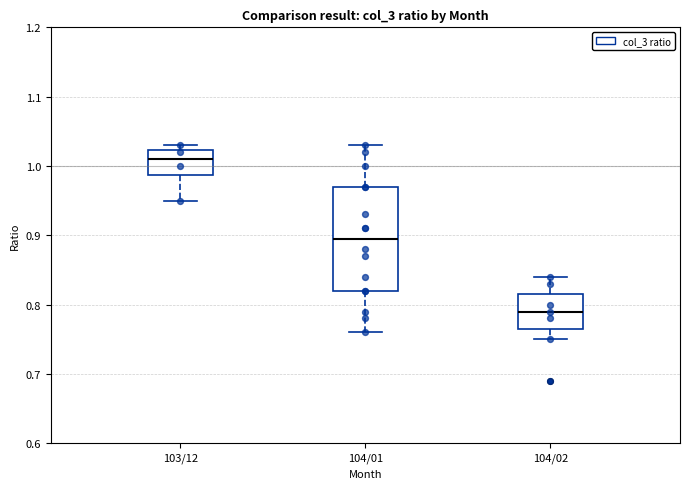

Where is the lower edge of the box for 104/02 on the y-axis? The values are not printed on the chart, so give them approximately, as read against the axis.

0.77